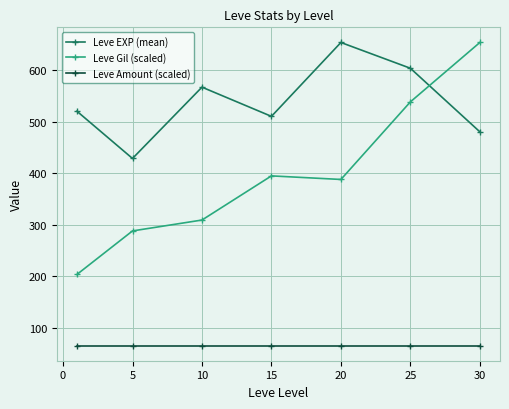

True or false: Leve Amount (scaled) and Leve EXP (mean) intersect in this chart.

False